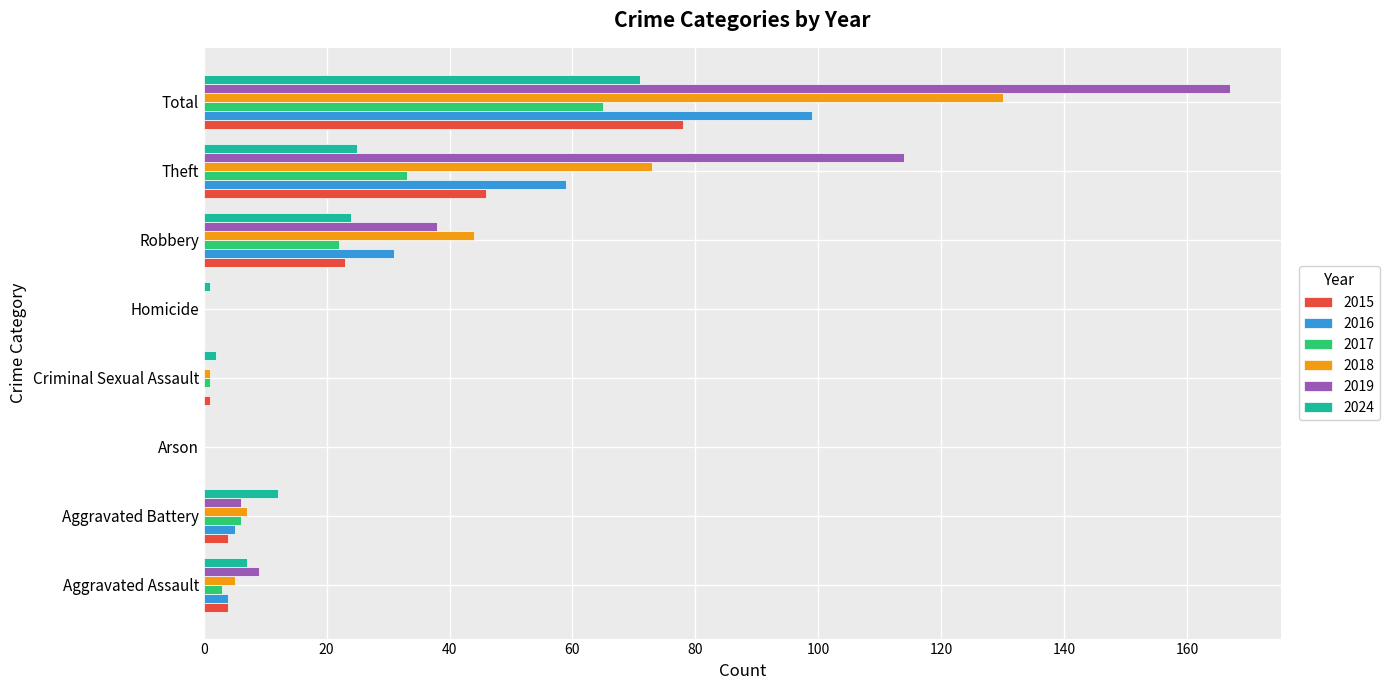

How many categories are shown in the chart?

8